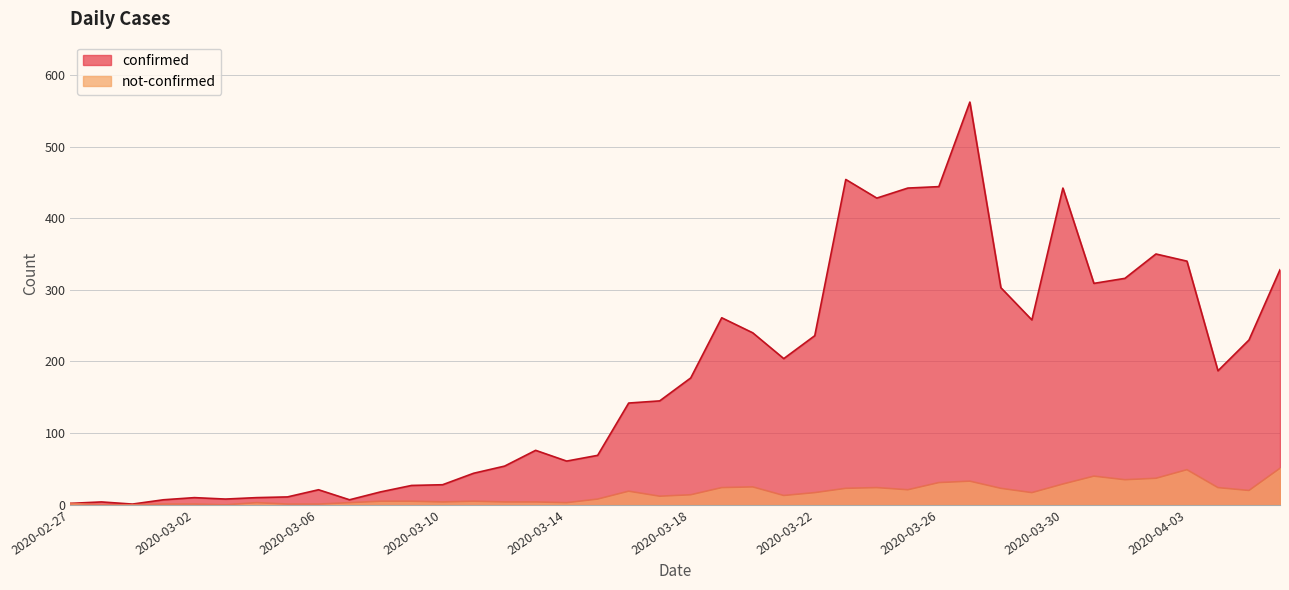

At how many categories does at least one series exceed 156?

20